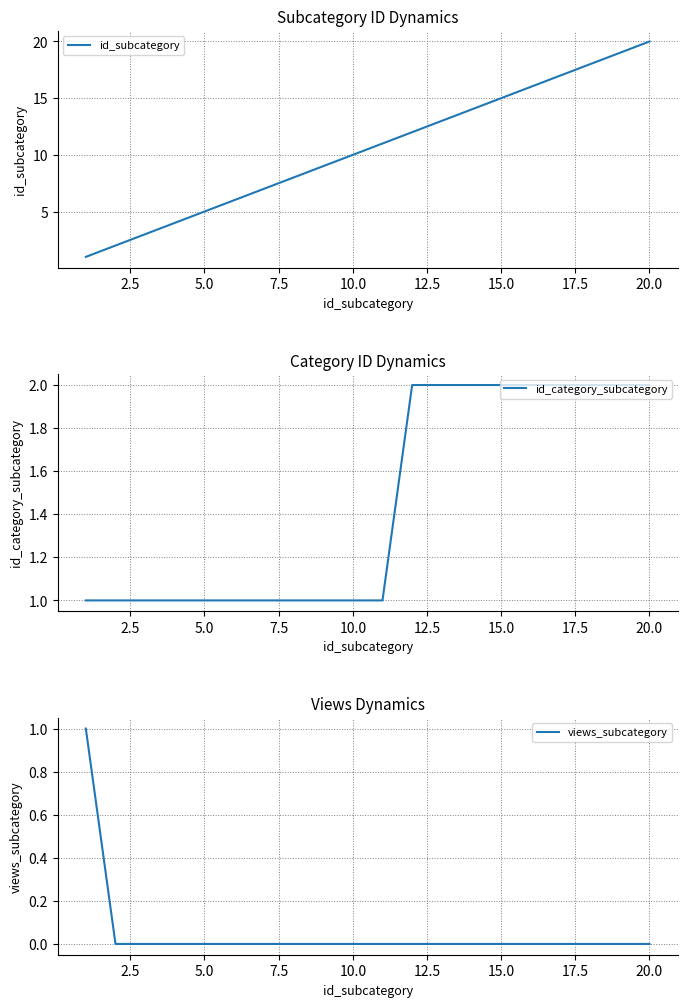

Is this an area chart (filled region under the line)?

No